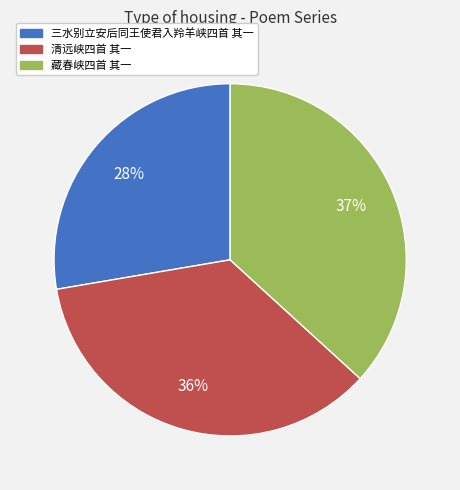

What is the ratio of the value at 藏春峡四首 其一 to the value at 三水别立安后同王使君入羚羊峡四首 其一?

1.3